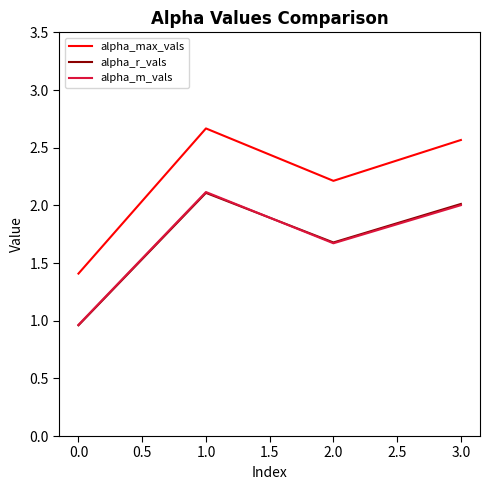

Which series has the largest total across all categories?

alpha_max_vals